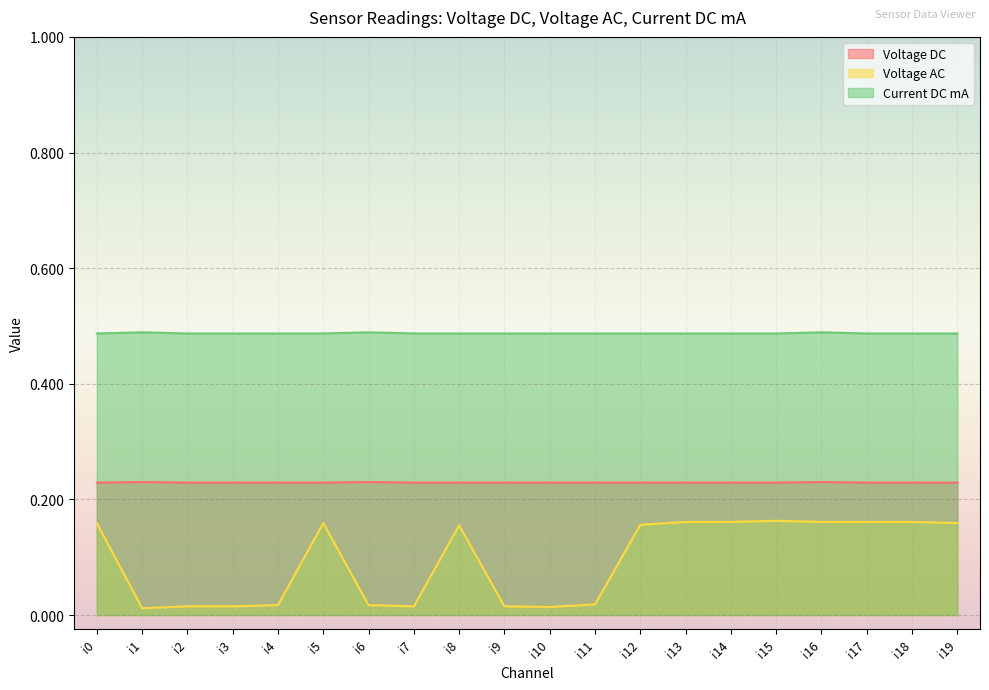

The Voltage DC series shows 0.3 at i3. True or false?

False